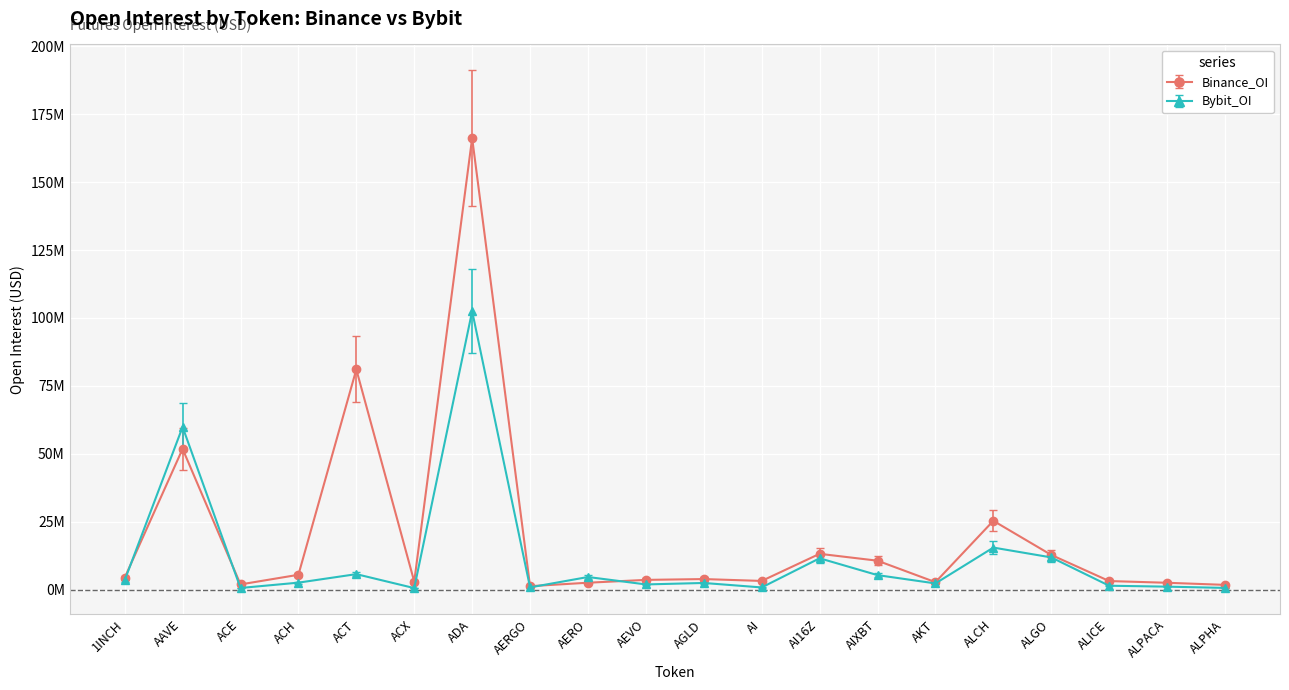

What are all the series names shown in the legend?

Binance_OI, Bybit_OI